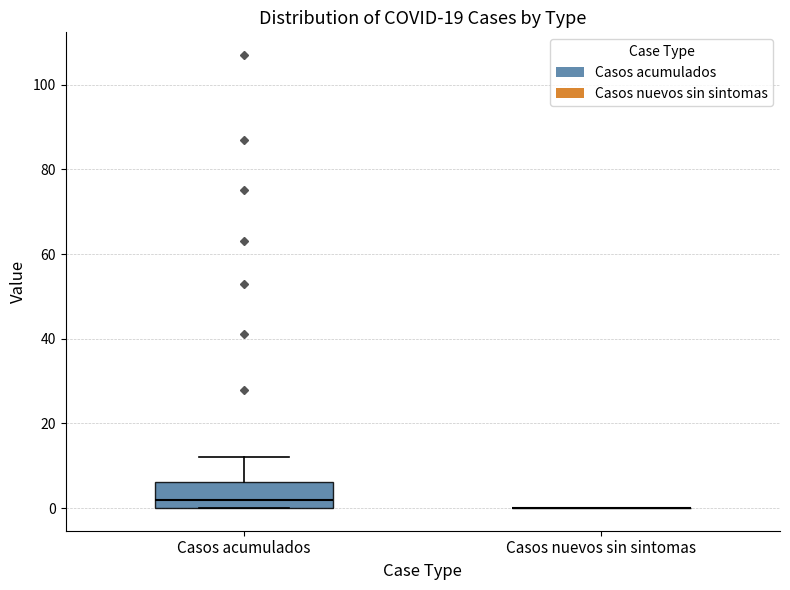

Reading left to right, transcribe this box plot: for each box, give where its median line is, the range the box spans, and where its two whiskers end, as read against the y-axis. The values are not printed on the chart, so give them approximately, as read against the axis.

Casos acumulados: median 2, box 0 to 6, whiskers 0 to 12
Casos nuevos sin sintomas: box collapsed to a line at 0, whiskers 0 to 0